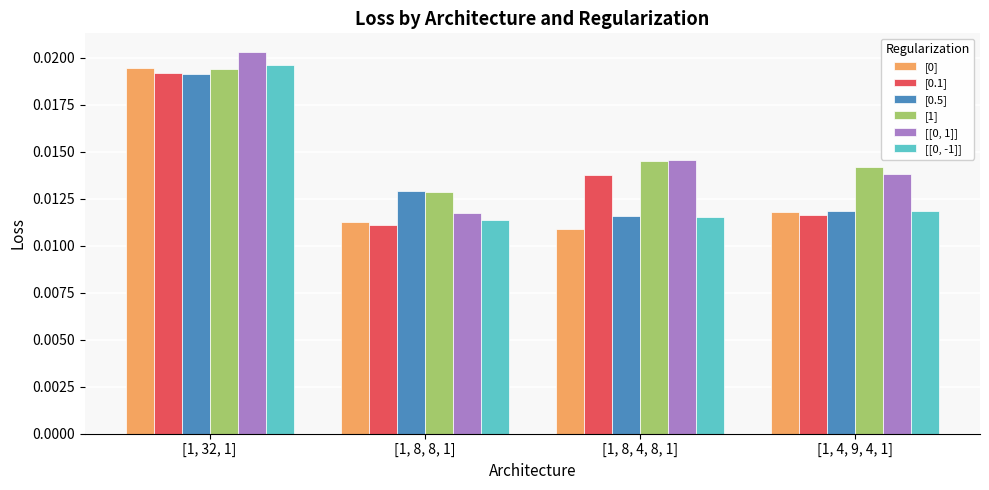

At how many categories does at least one series exceed 0?

4